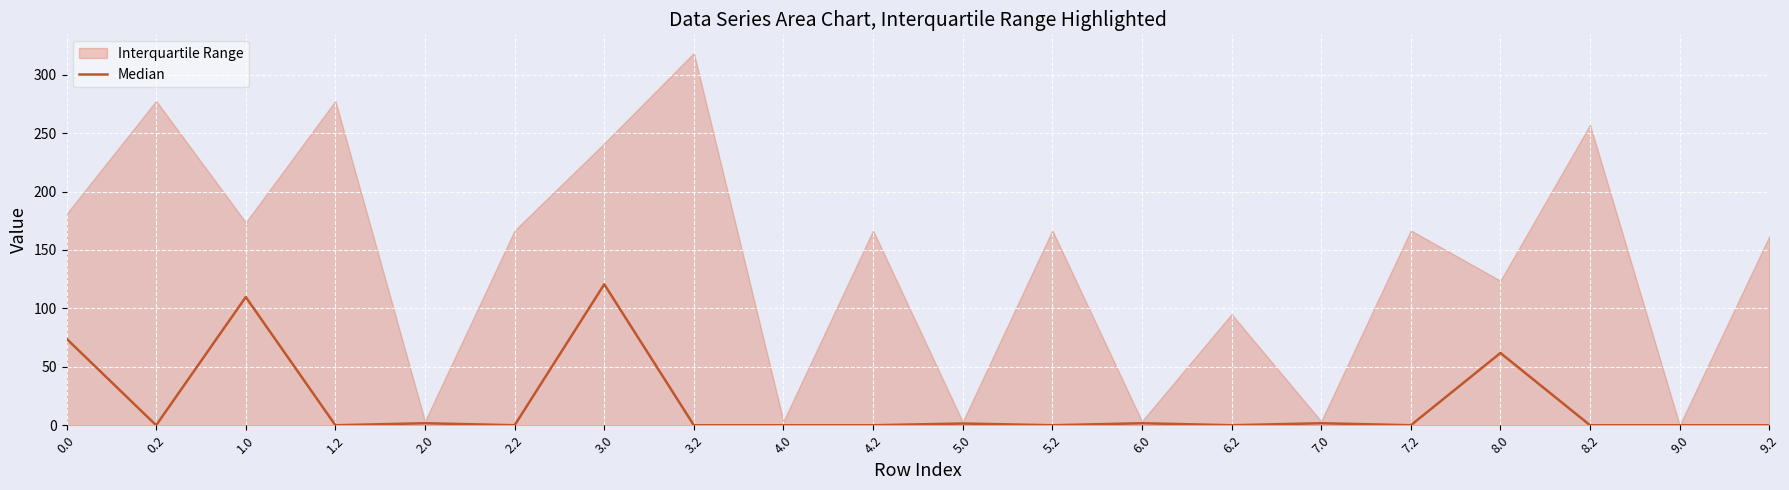

The chart shows a value of 0.0 at 2.2. True or false?

True